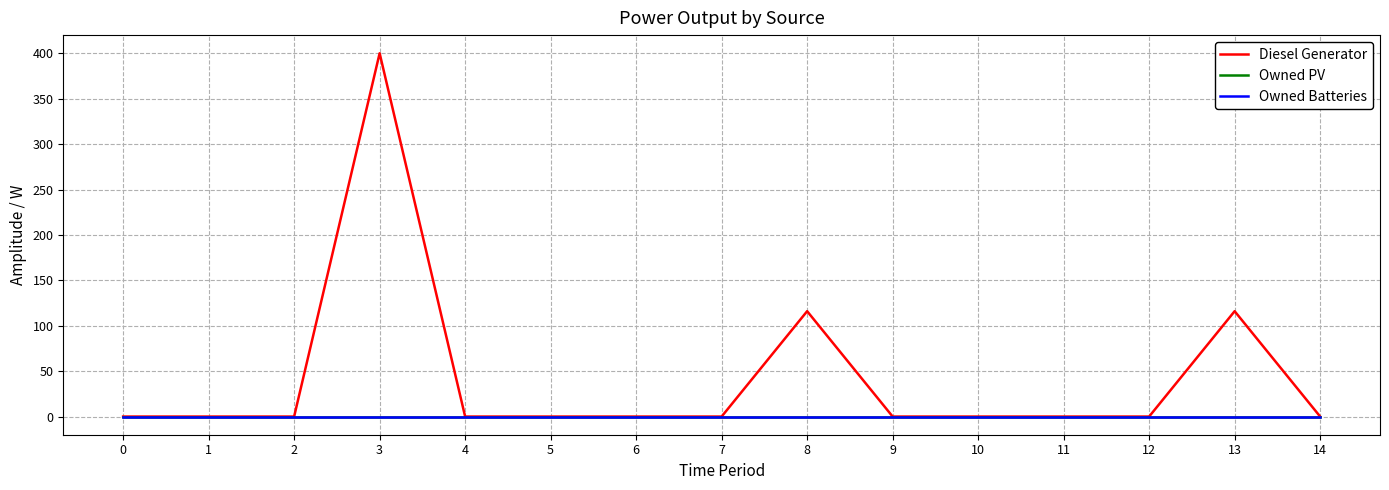

Reading left to right, what are all the values shown in this chart?

Diesel Generator: 0=0	1=0	2=0	3=400	4=0	5=0	6=0	7=0	8=116	9=0	10=0	11=0	12=0	13=116	14=0
Owned PV: 0=0	1=0	2=0	3=0	4=0	5=0	6=0	7=0	8=0	9=0	10=0	11=0	12=0	13=0	14=0
Owned Batteries: 0=0	1=0	2=0	3=0	4=0	5=0	6=0	7=0	8=0	9=0	10=0	11=0	12=0	13=0	14=0